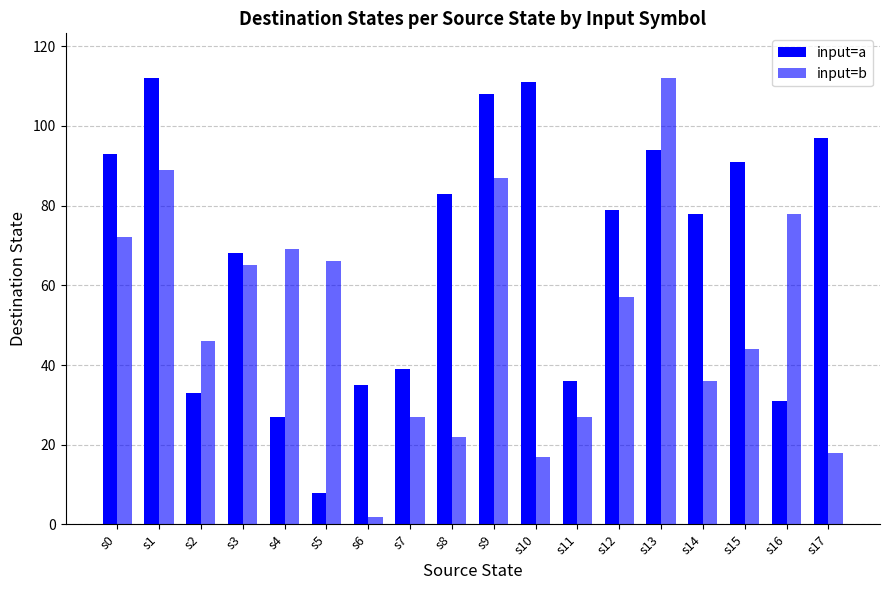

What is the total value across all series at s0?

165